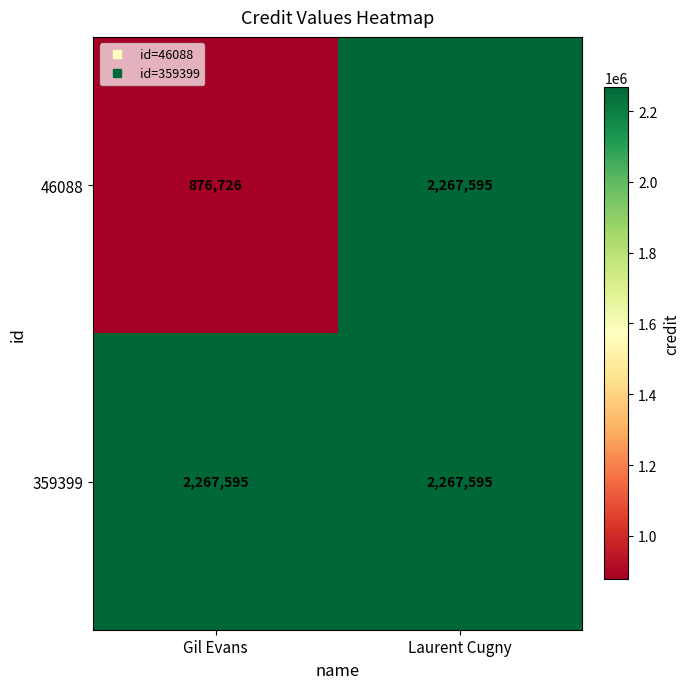

Reading left to right, transcribe all the data shown in this chart.

46088: Gil Evans=876726	Laurent Cugny=2267595
359399: Gil Evans=2267595	Laurent Cugny=2267595